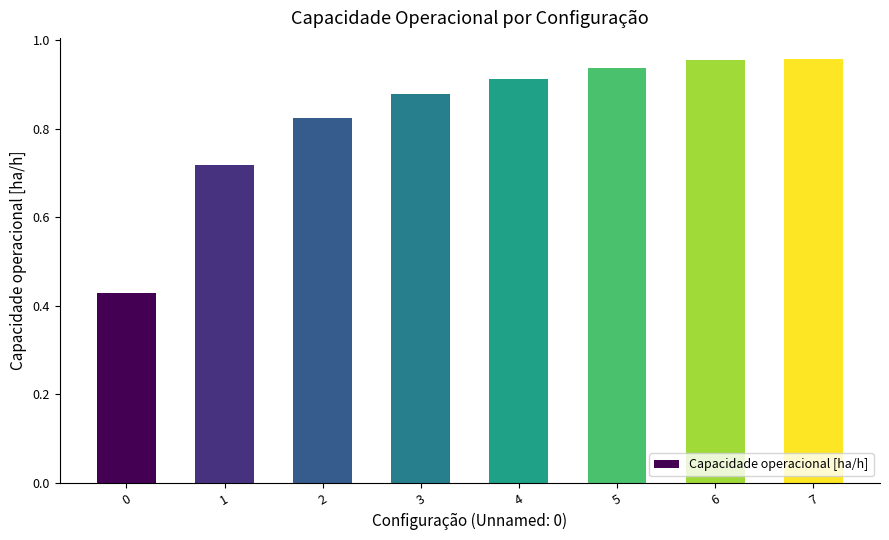

What is the sum of all values?

6.6